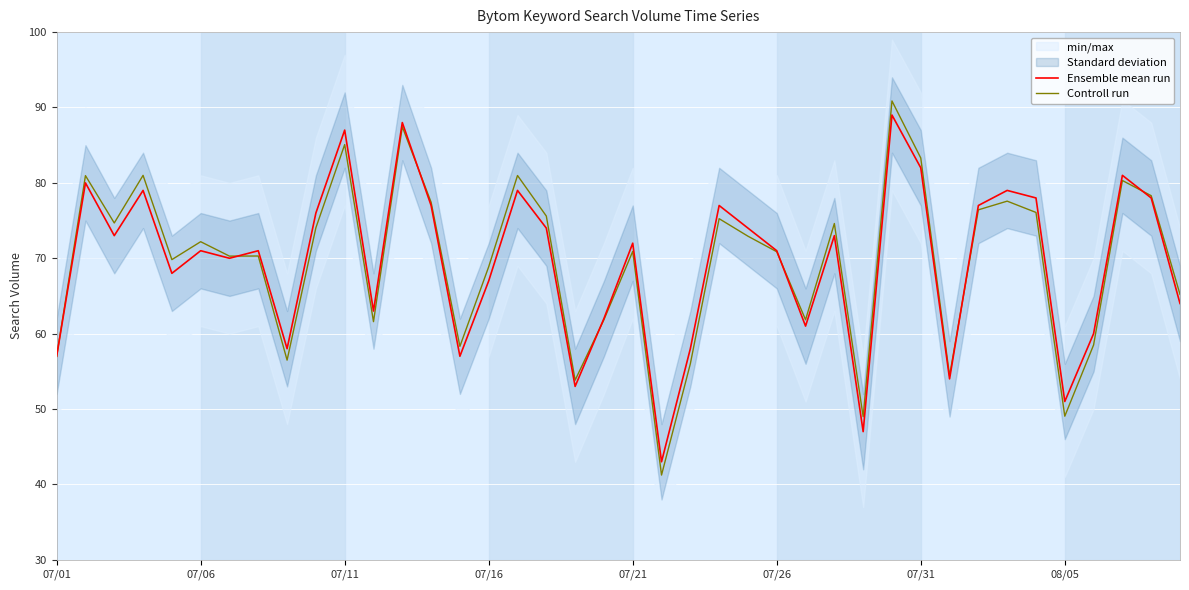

What is the value of the Controll run point at the 21st from the left?

70.9